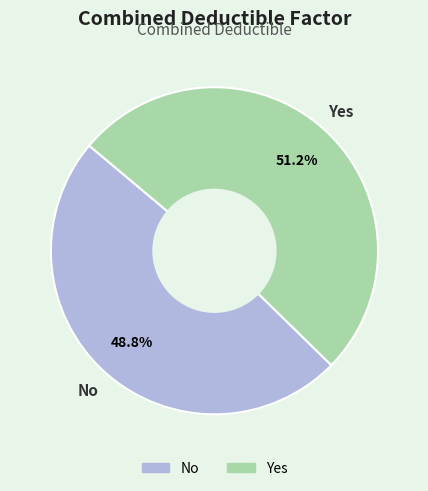

Which slice is the largest?

Yes